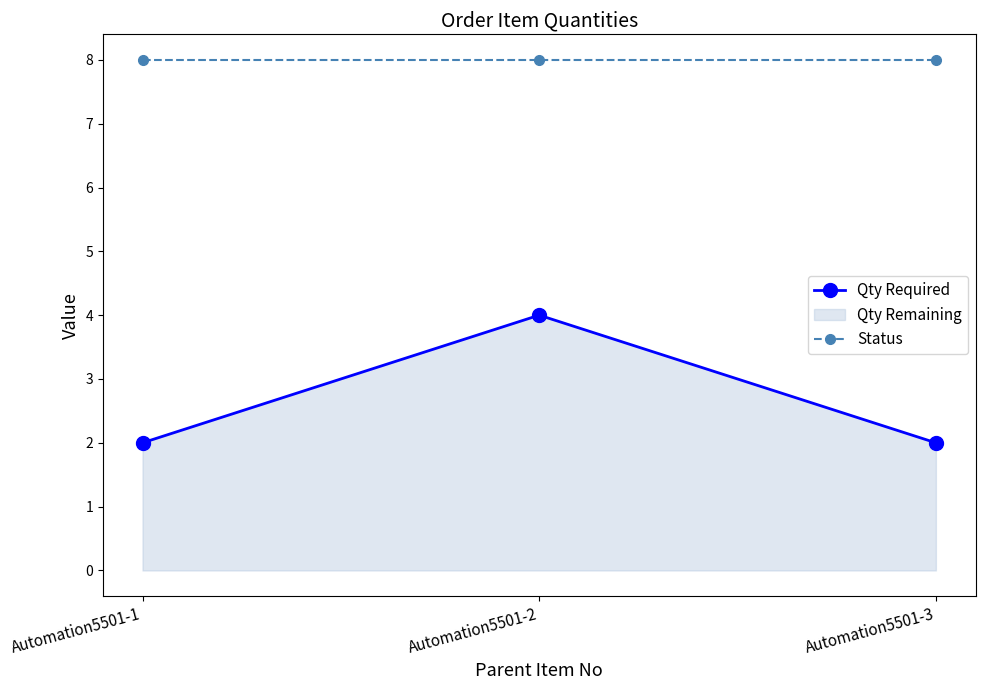

What is the total value across all series at Automation5501-2?

12